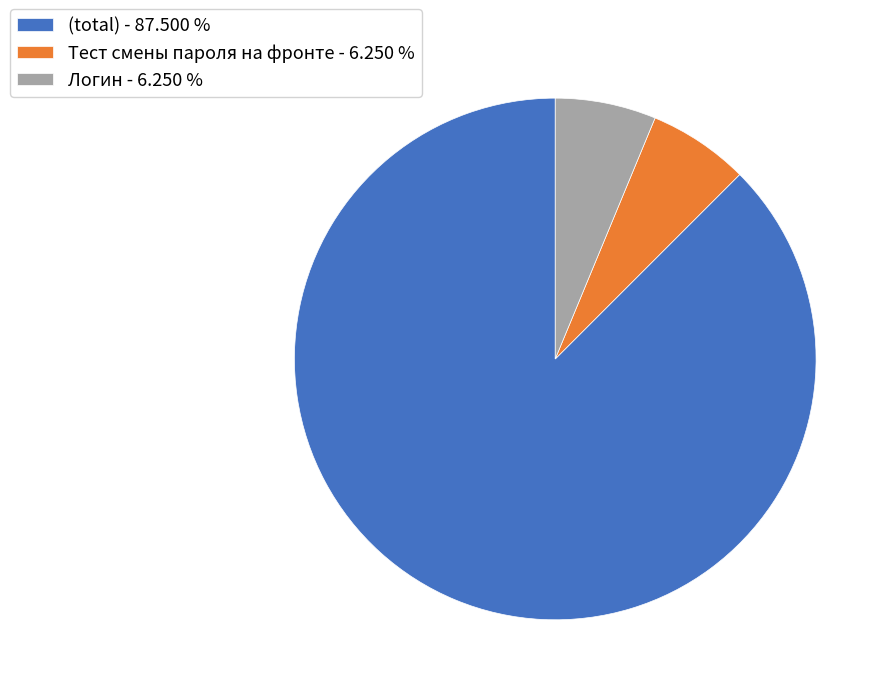

Which has a higher value, Логин - 6.250 % or (total) - 87.500 %?

(total) - 87.500 %